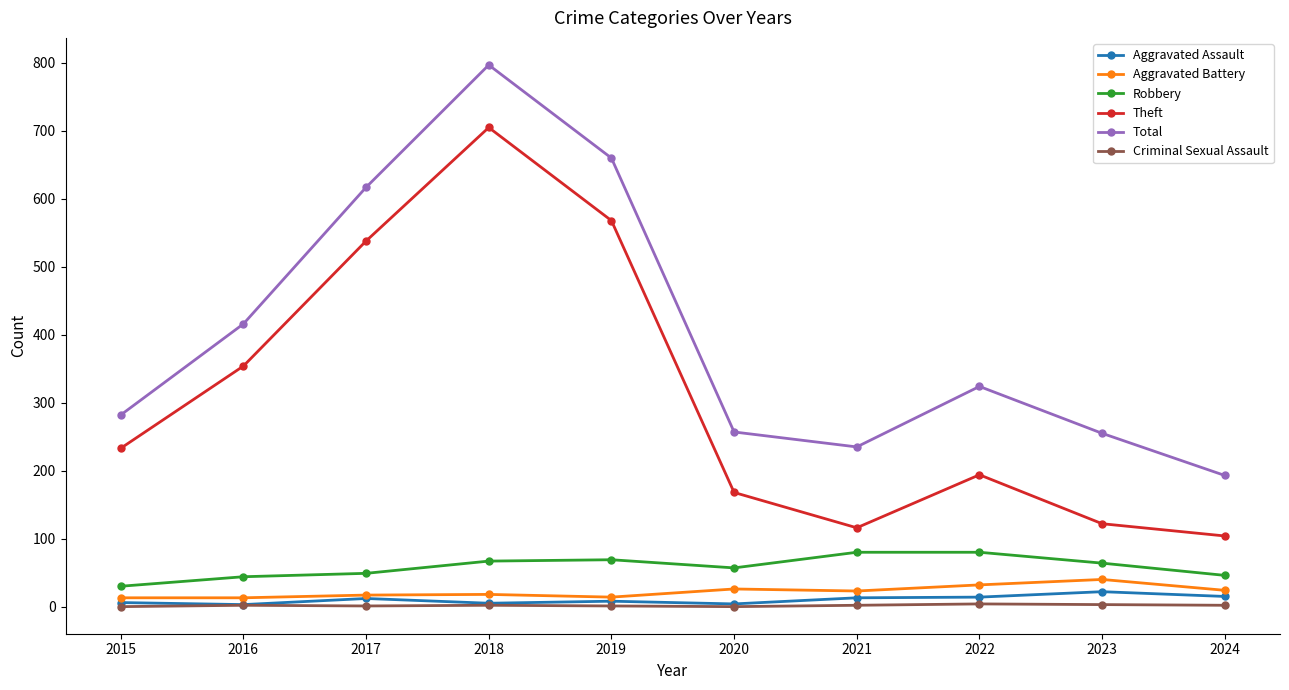

True or false: Total has a value of 235 at 2021.

True